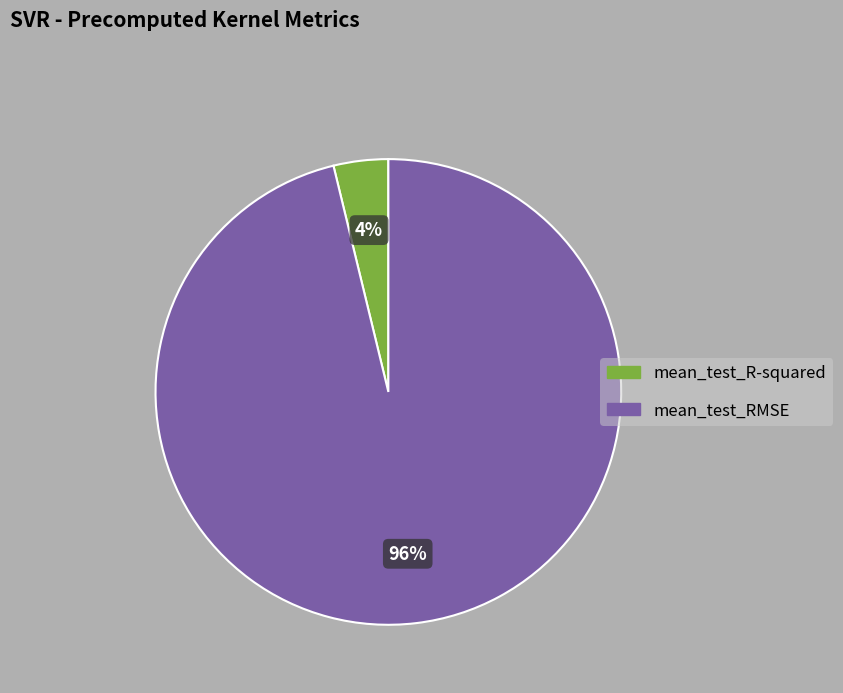

Which has a higher value, mean_test_RMSE or mean_test_R-squared?

mean_test_RMSE